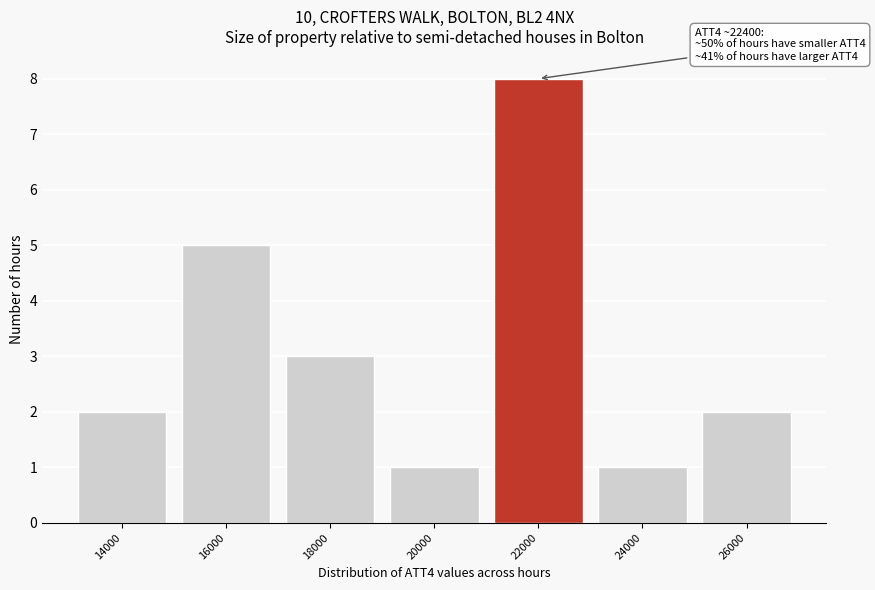

Reading left to right, extract all data points from this chart.

2	5	3	1	8	1	2